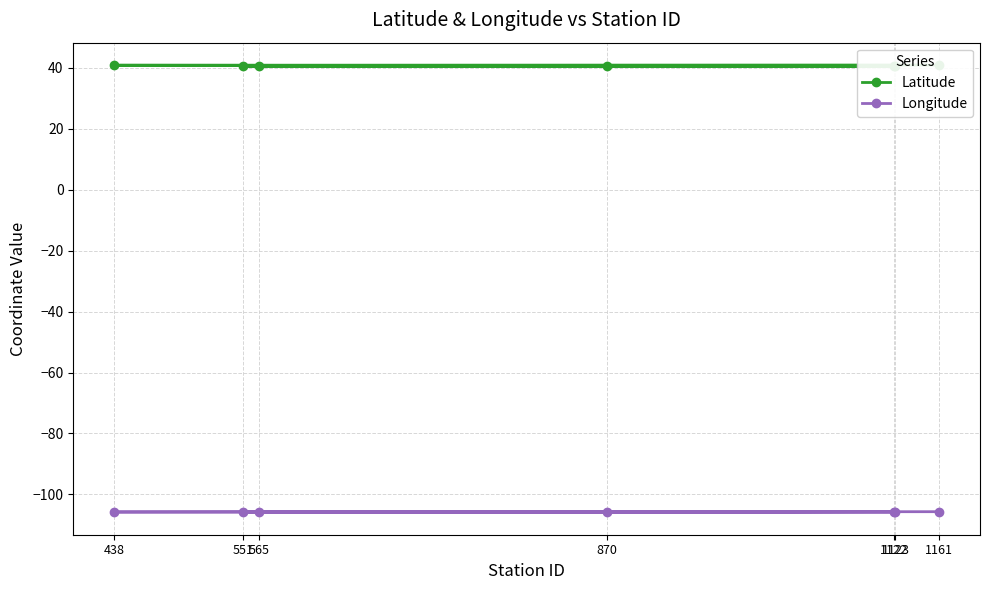

In Longitude, how many points are higher than both neighbors (excluding endpoints)?

1